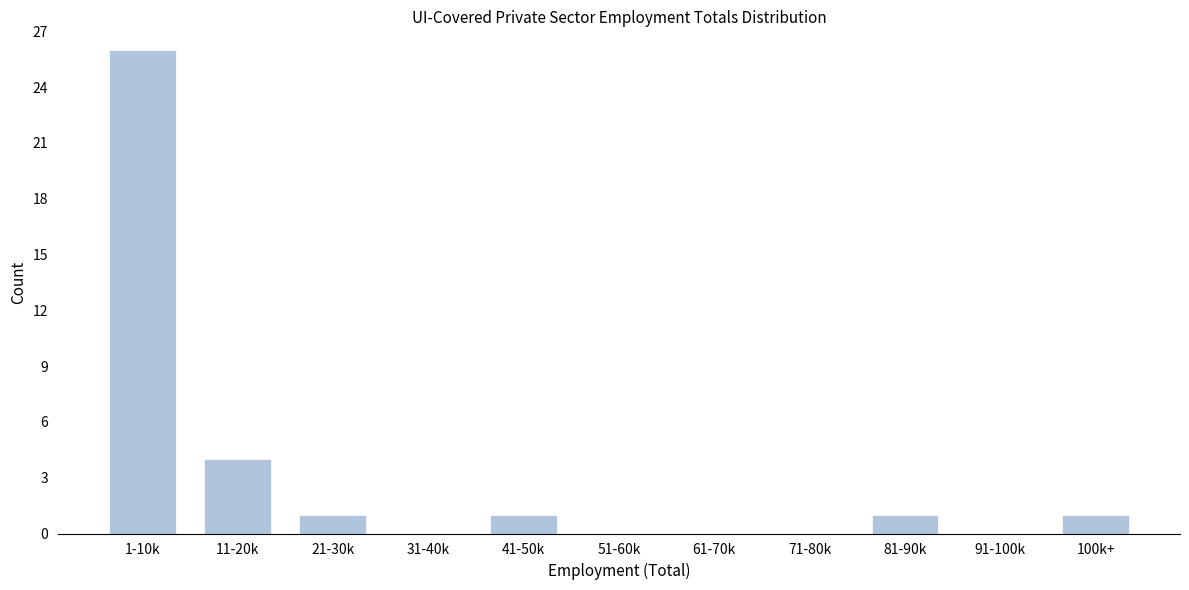

Reading right to left, list all the values displayed in this chart.

100k+=1	91-100k=0	81-90k=1	71-80k=0	61-70k=0	51-60k=0	41-50k=1	31-40k=0	21-30k=1	11-20k=4	1-10k=26